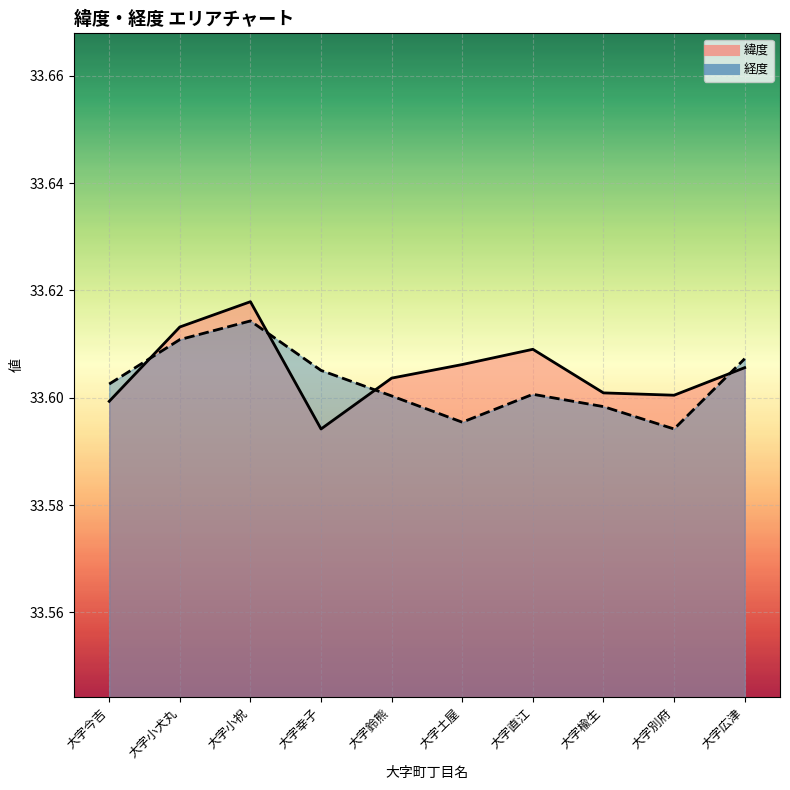

What is the value of the 経度_line point at the 2nd from the left?

33.6